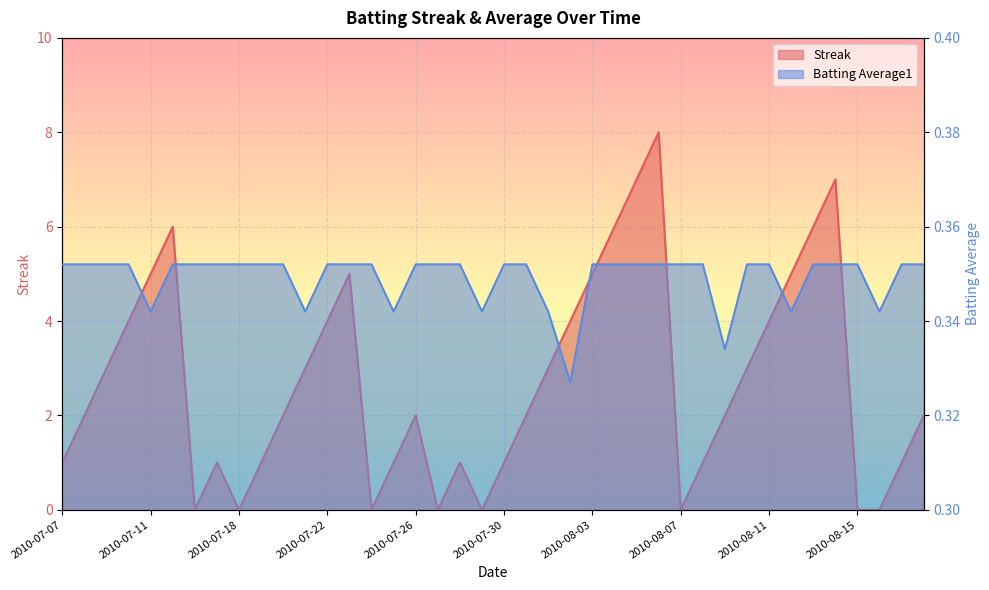

What are all the series names shown in the legend?

Streak, Batting Average1